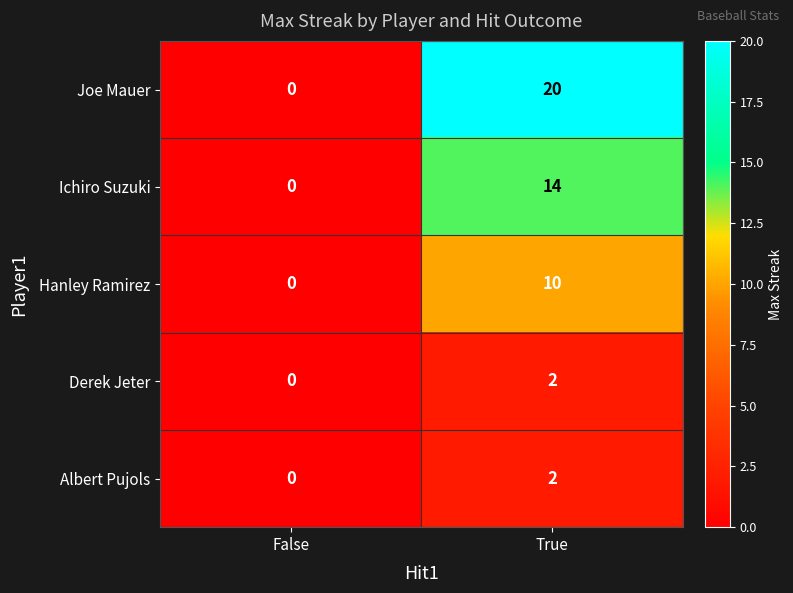

How many values in the Ichiro Suzuki series are below 14?

1